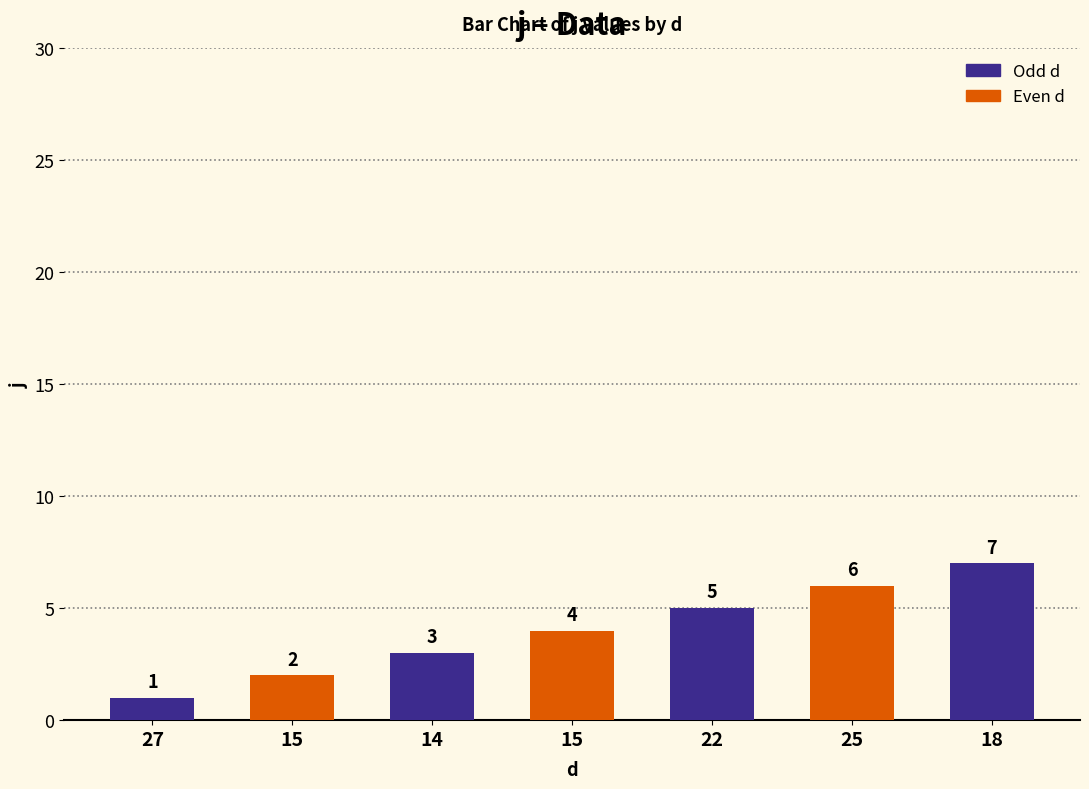

Reading left to right, transcribe all the data shown in this chart.

1	2	3	4	5	6	7